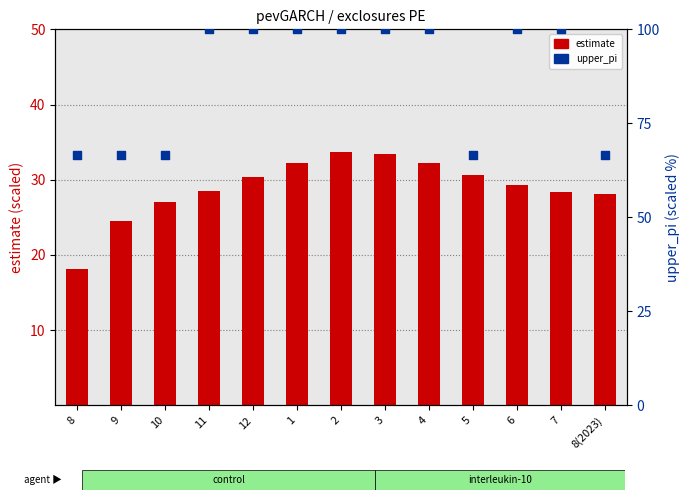

At which category is the sum across all series the highest?

2